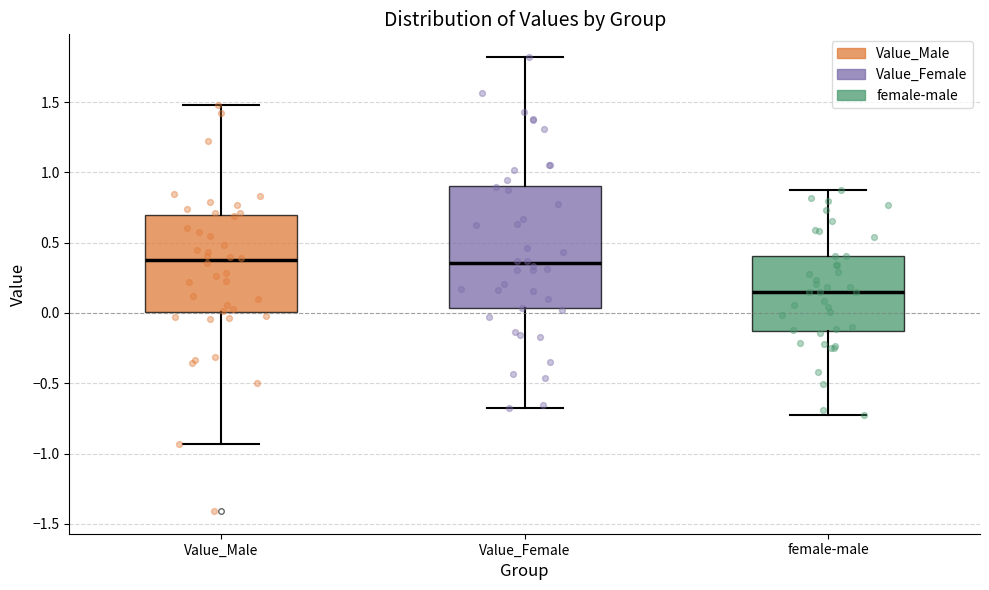

Reading left to right, transcribe this box plot: for each box, give where its median line is, the range the box spans, and where its two whiskers end, as read against the y-axis. The values are not printed on the chart, so give them approximately, as read against the axis.

Value_Male: median 0.35, box 0.00 to 0.70, whiskers -0.95 to 1.50
Value_Female: median 0.35, box 0.05 to 0.90, whiskers -0.70 to 1.80
female-male: median 0.15, box -0.15 to 0.40, whiskers -0.75 to 0.85